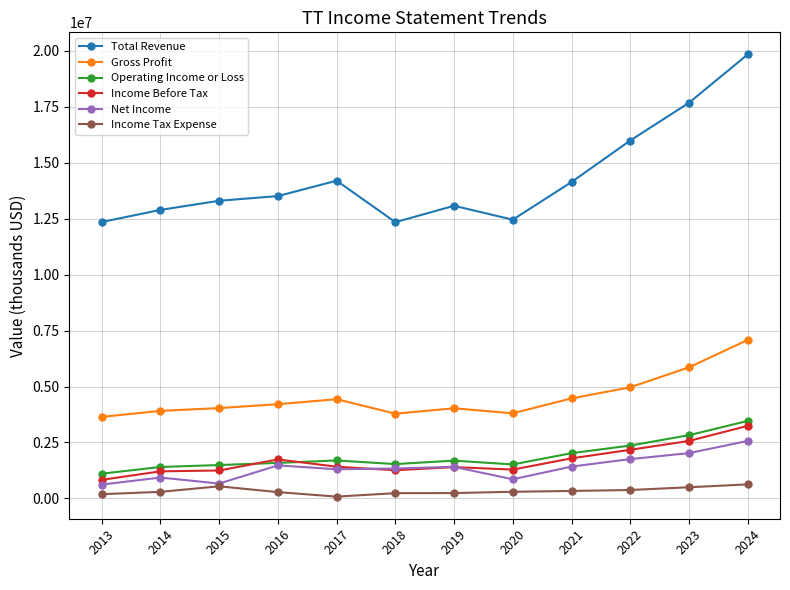

At which category does Total Revenue reach its first local valley?

2018